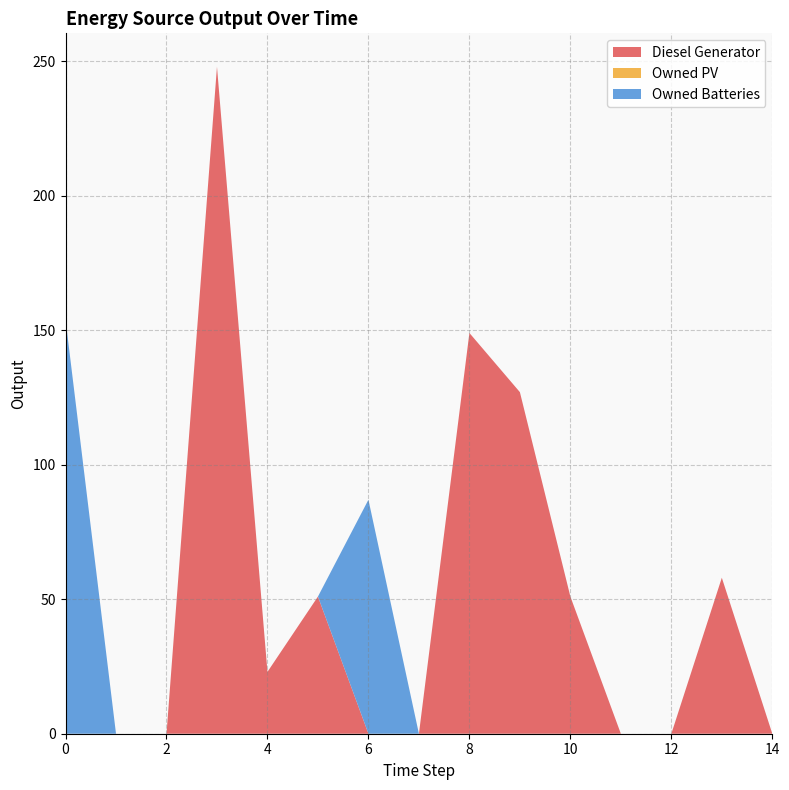

Reading left to right, what are all the values shown in this chart?

Diesel Generator: 0	0	0	248	23	51	0	0	149	127	51	0	0	58	0
Owned PV: 0	0	0	0	0	0	0	0	0	0	0	0	0	0	0
Owned Batteries: 154	0	0	0	0	0	87	0	0	0	0	0	0	0	0